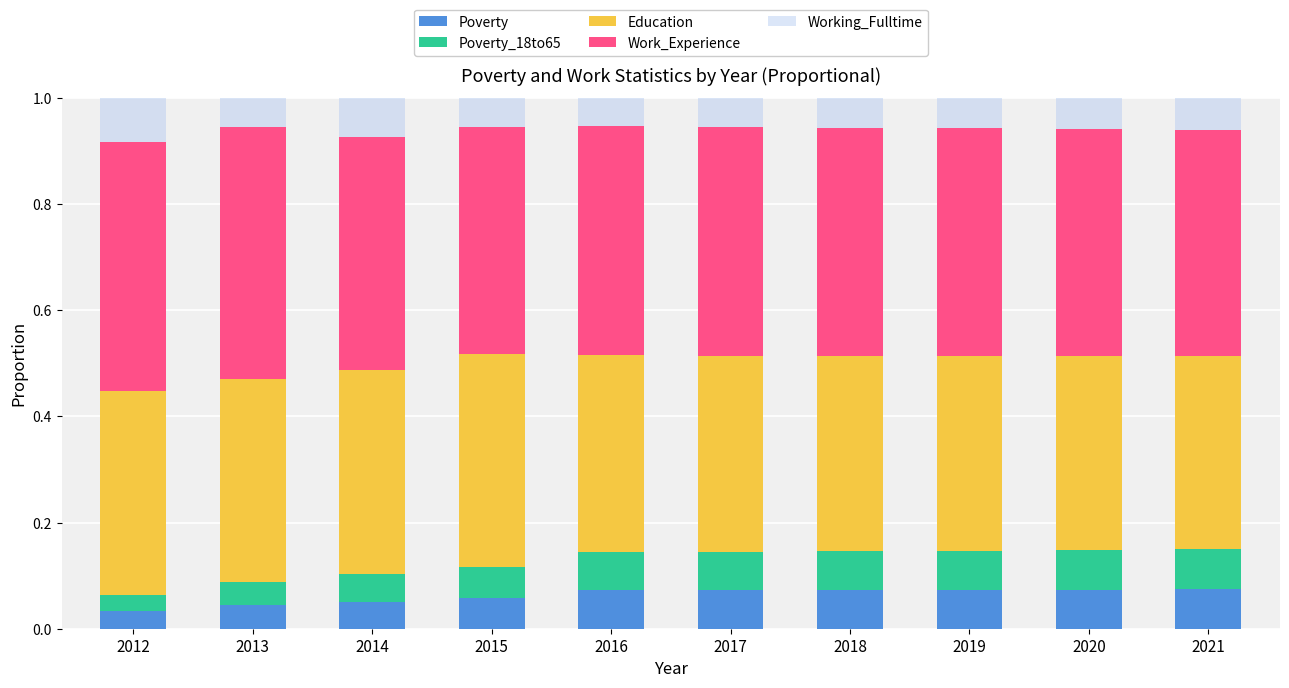

How many series are shown in this chart?

5